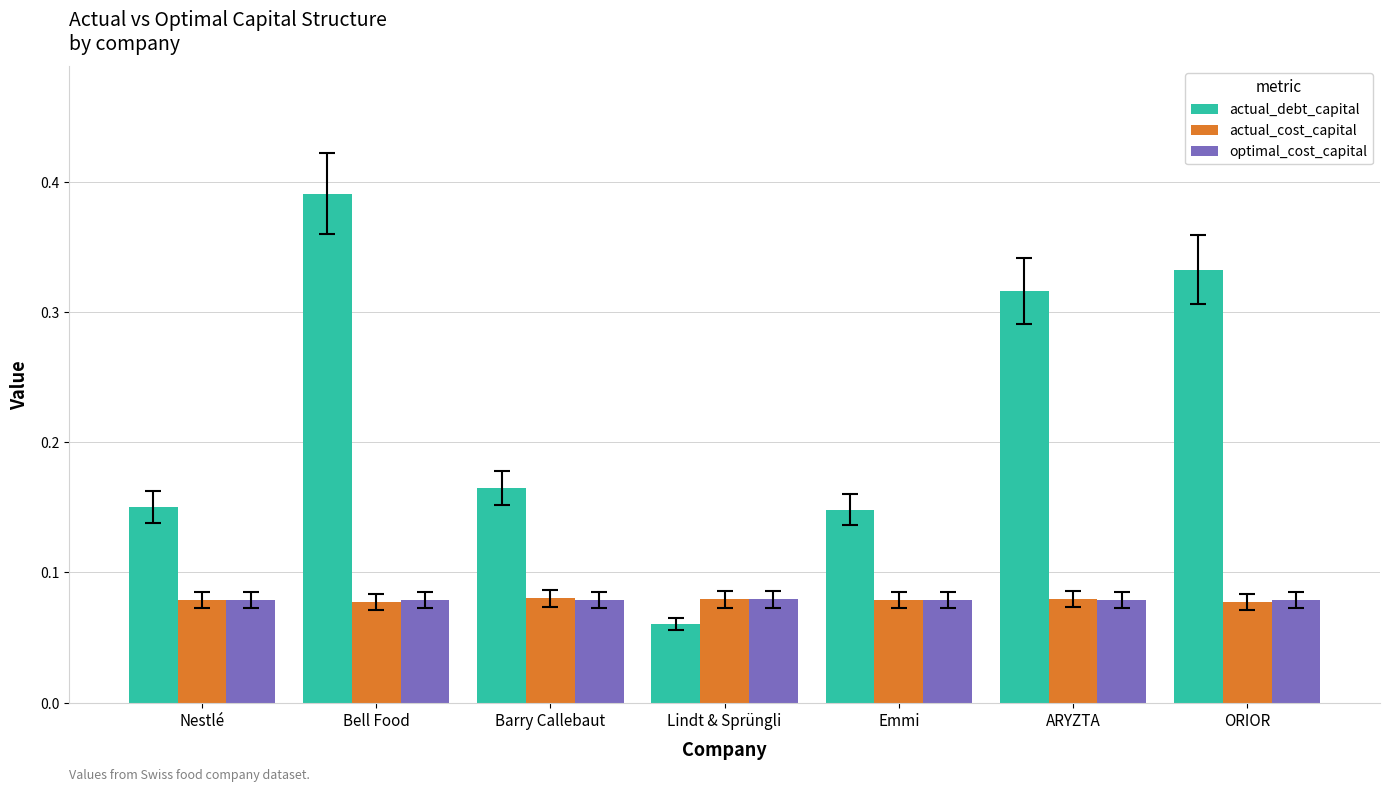

At which category does the chart reach its minimum across all series?

Lindt & Sprüngli